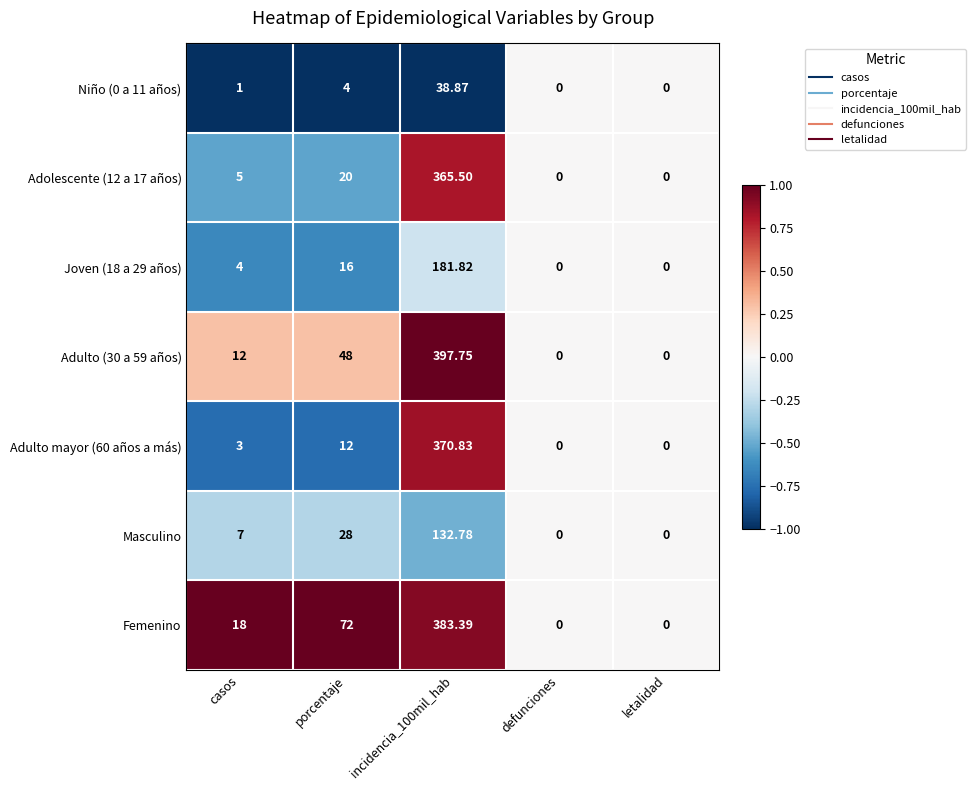

At which label is Adulto mayor (60 años a más) closest to 185?

porcentaje